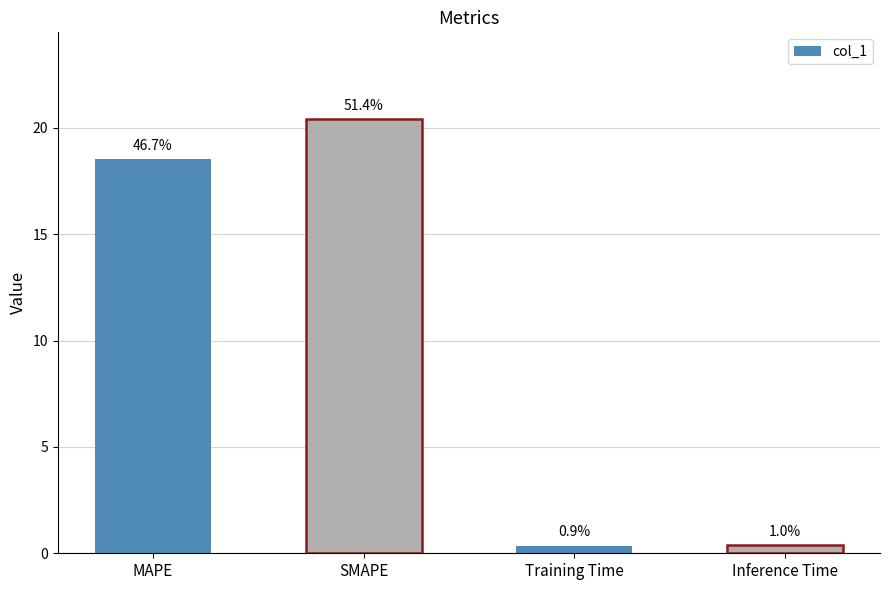

What is the sum of the values at Training Time and Inference Time?

0.7